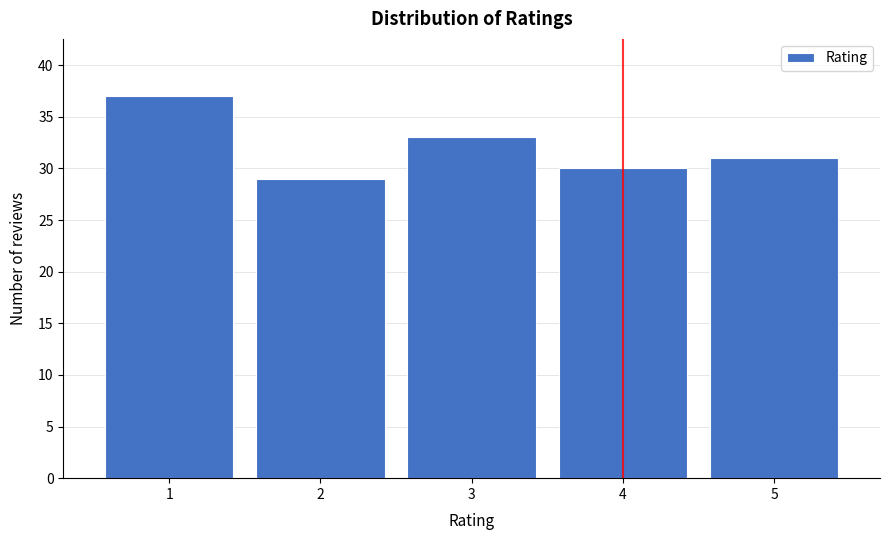

Reading right to left, transcribe all the data shown in this chart.

31	30	33	29	37